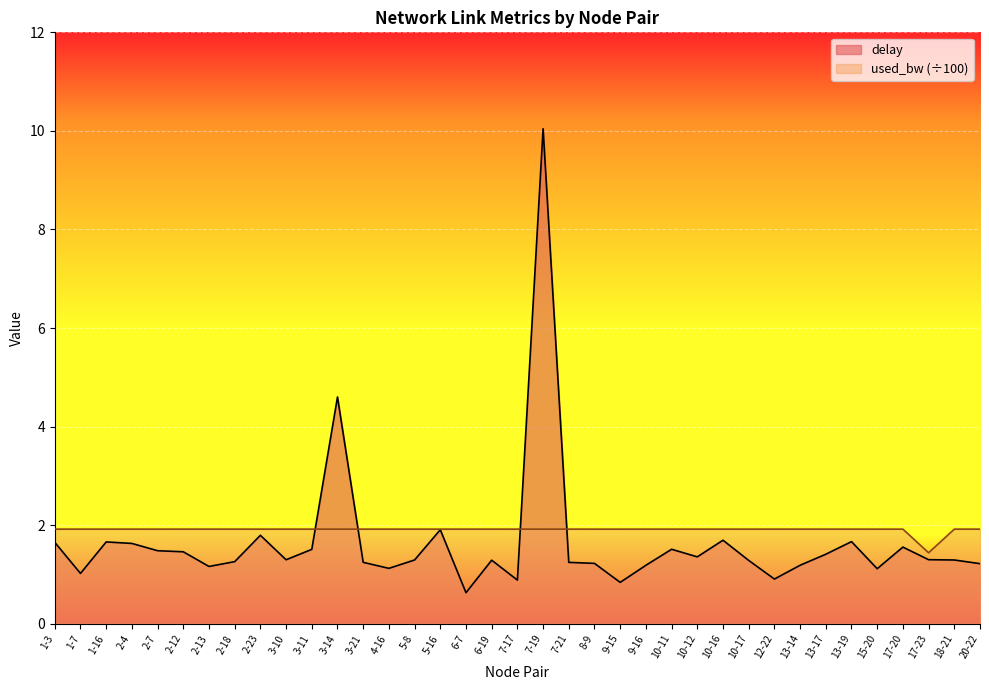

Reading left to right, what are all the values shown in this chart?

delay: 1.7	1.0	1.7	1.6	1.5	1.5	1.2	1.3	1.8	1.3	1.5	4.6	1.2	1.1	1.3	1.9	0.6	1.3	0.9	10.0	1.2	1.2	0.8	1.2	1.5	1.4	1.7	1.3	0.9	1.2	1.4	1.7	1.1	1.6	1.3	1.3	1.2
used_bw: 1.9	1.9	1.9	1.9	1.9	1.9	1.9	1.9	1.9	1.9	1.9	1.9	1.9	1.9	1.9	1.9	1.9	1.9	1.9	1.9	1.9	1.9	1.9	1.9	1.9	1.9	1.9	1.9	1.9	1.9	1.9	1.9	1.9	1.9	1.4	1.9	1.9